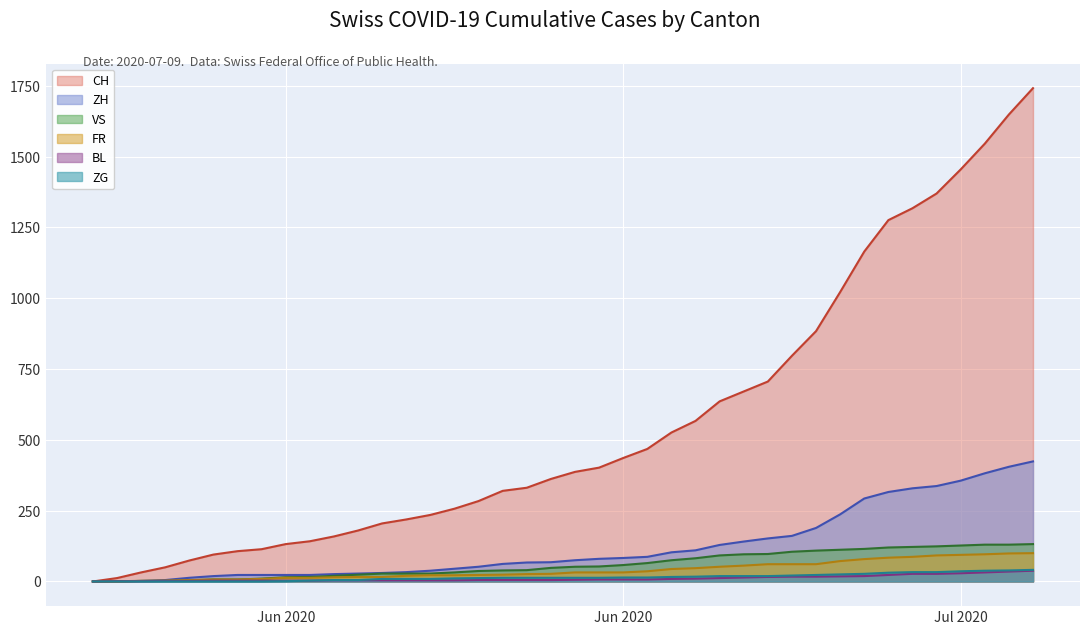

Which category has the lowest value across all series?

2020-05-31